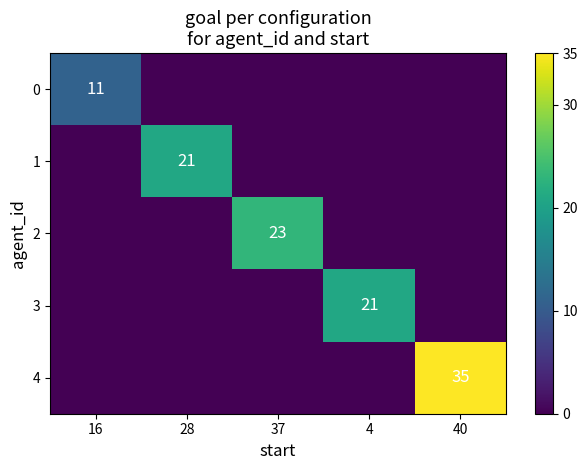

The value of 1 at 28 is 21. True or false?

True